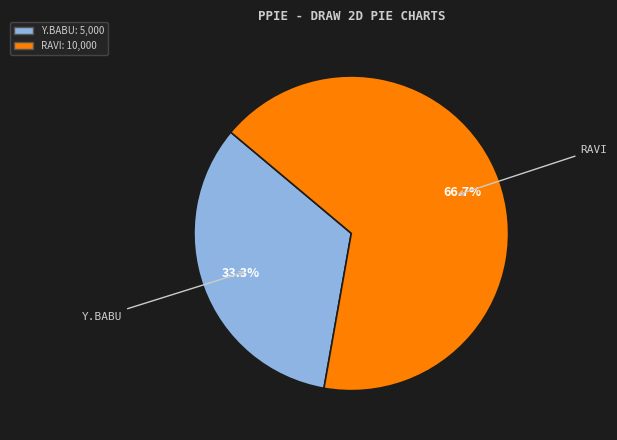

Count the number of slices in the pie.

2